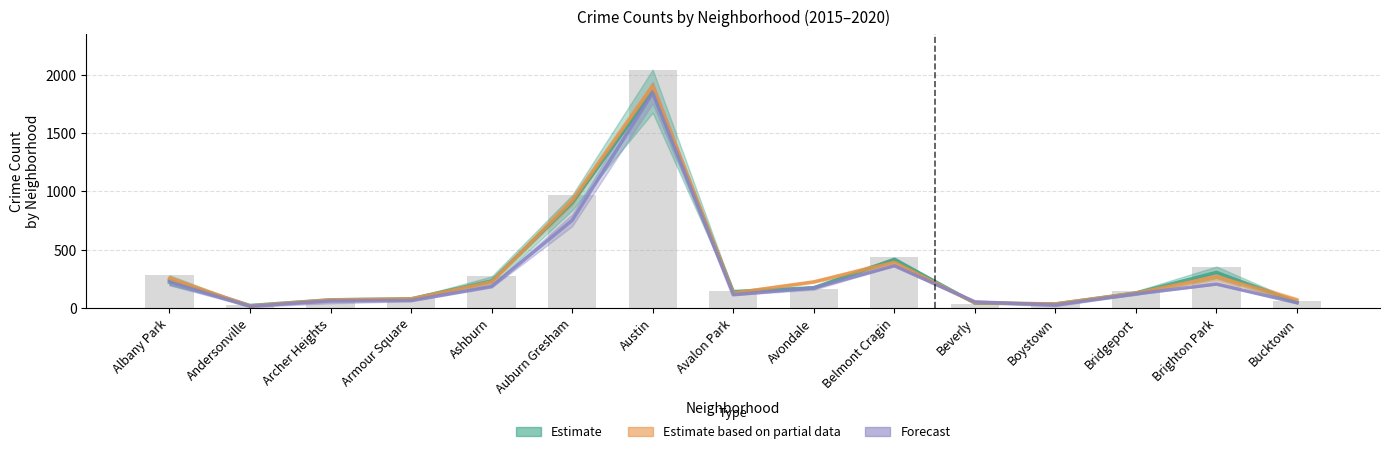

What position from the left is Armour Square?

4